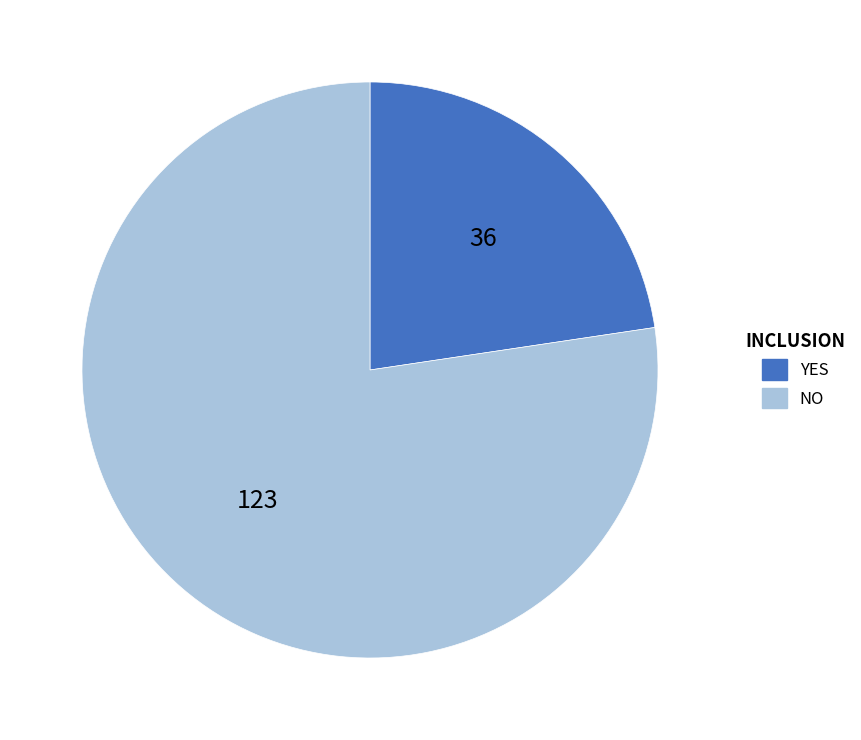

Which category accounts for the majority?

NO